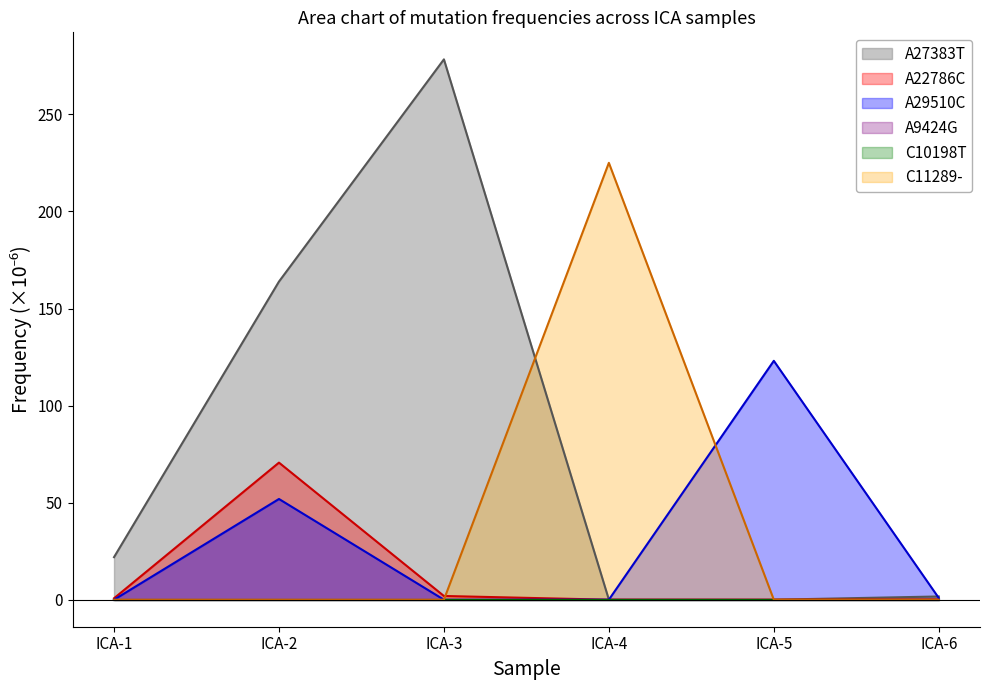

Rank the categories by A27383T value from lowest to highest.

ICA-5, ICA-4, ICA-6, ICA-1, ICA-2, ICA-3